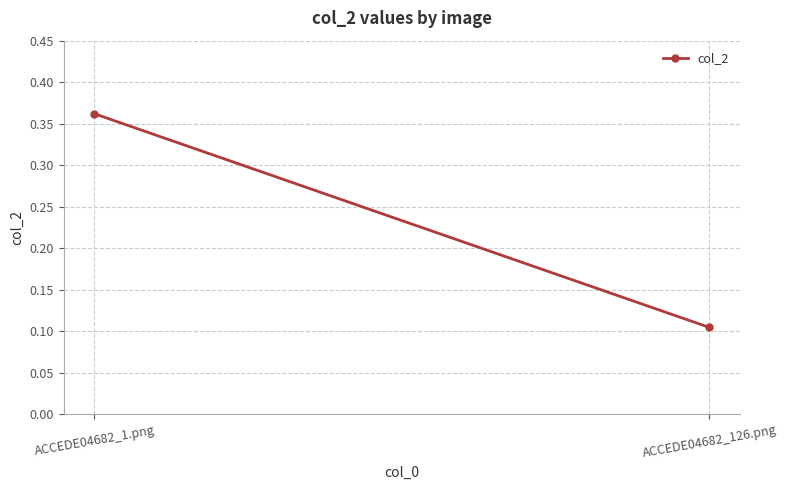

Reading left to right, list all the values displayed in this chart.

0.4	0.1